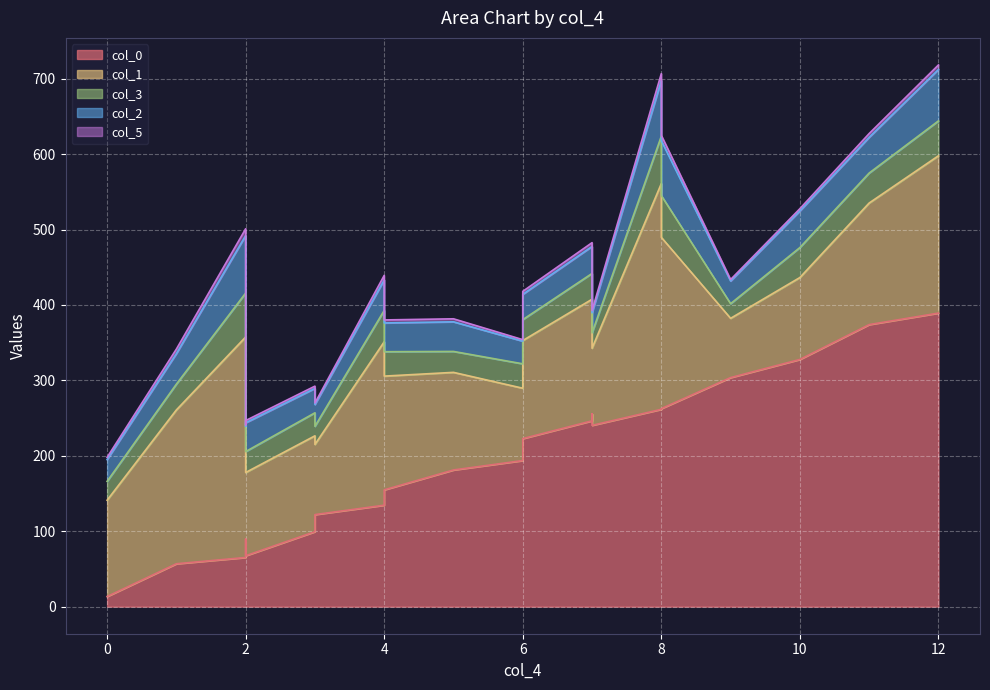

True or false: col_1 has a value of 43.6 at 4.

False